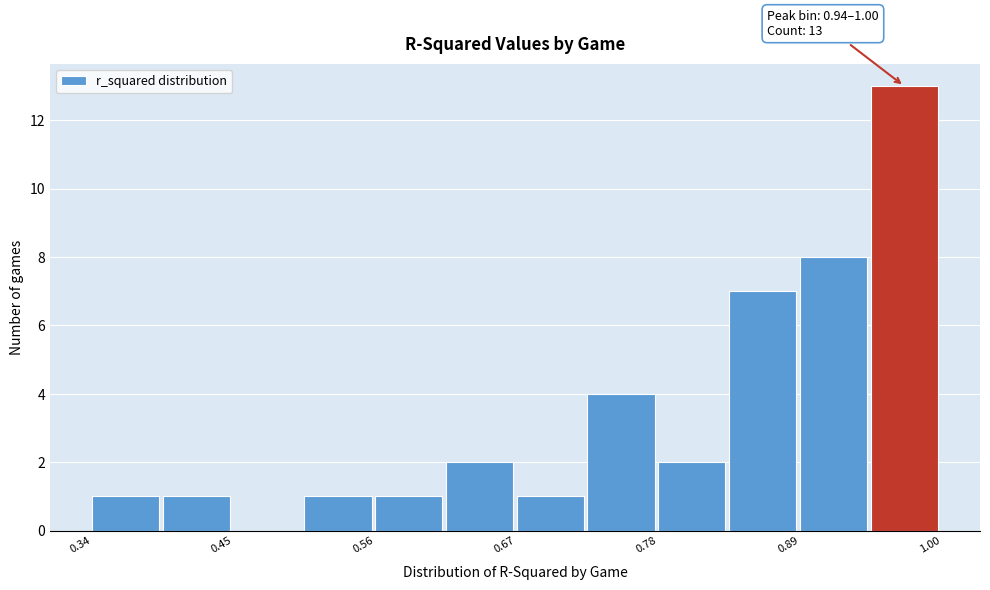

Read against the x-axis, roughly where is the centre of the tallest bar?

0.96